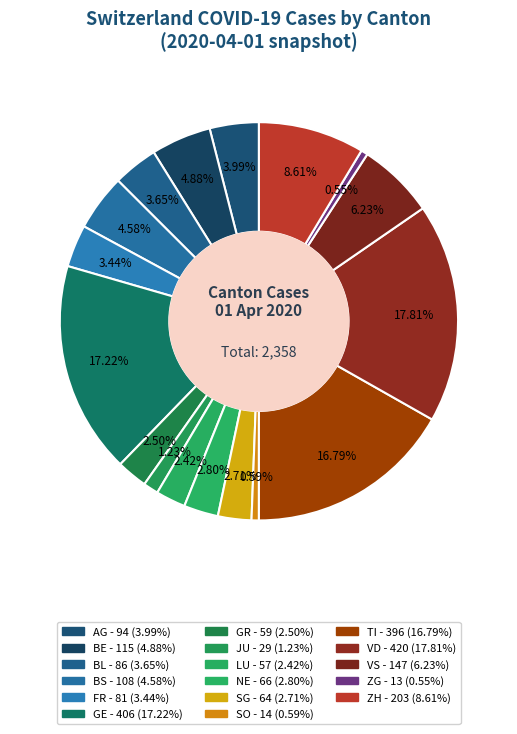

Approximately how many times larger is the value at ZH compared to VS?

1.4